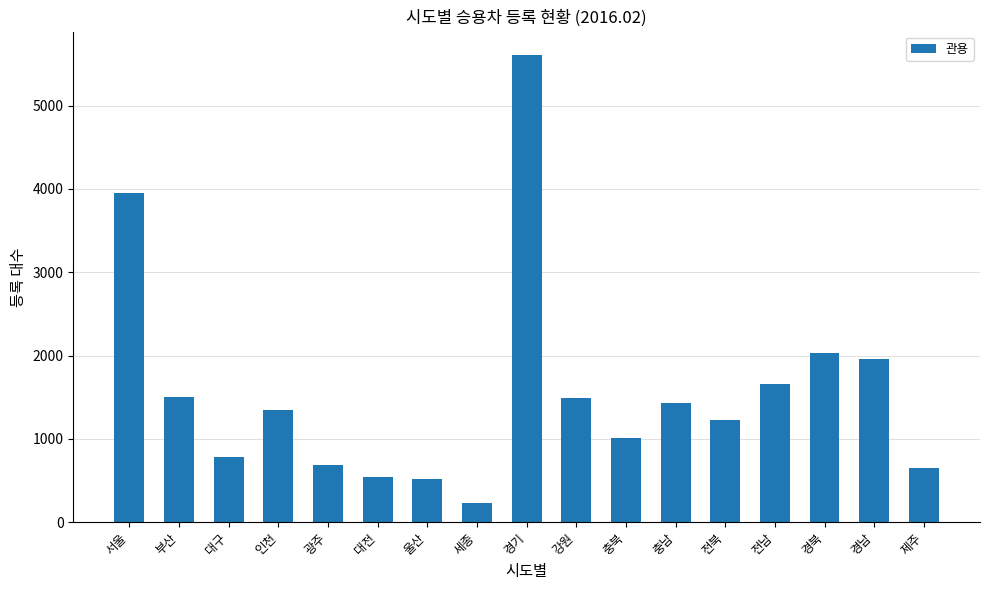

Approximately how many times larger is the value at 전남 compared to 울산?

3.2